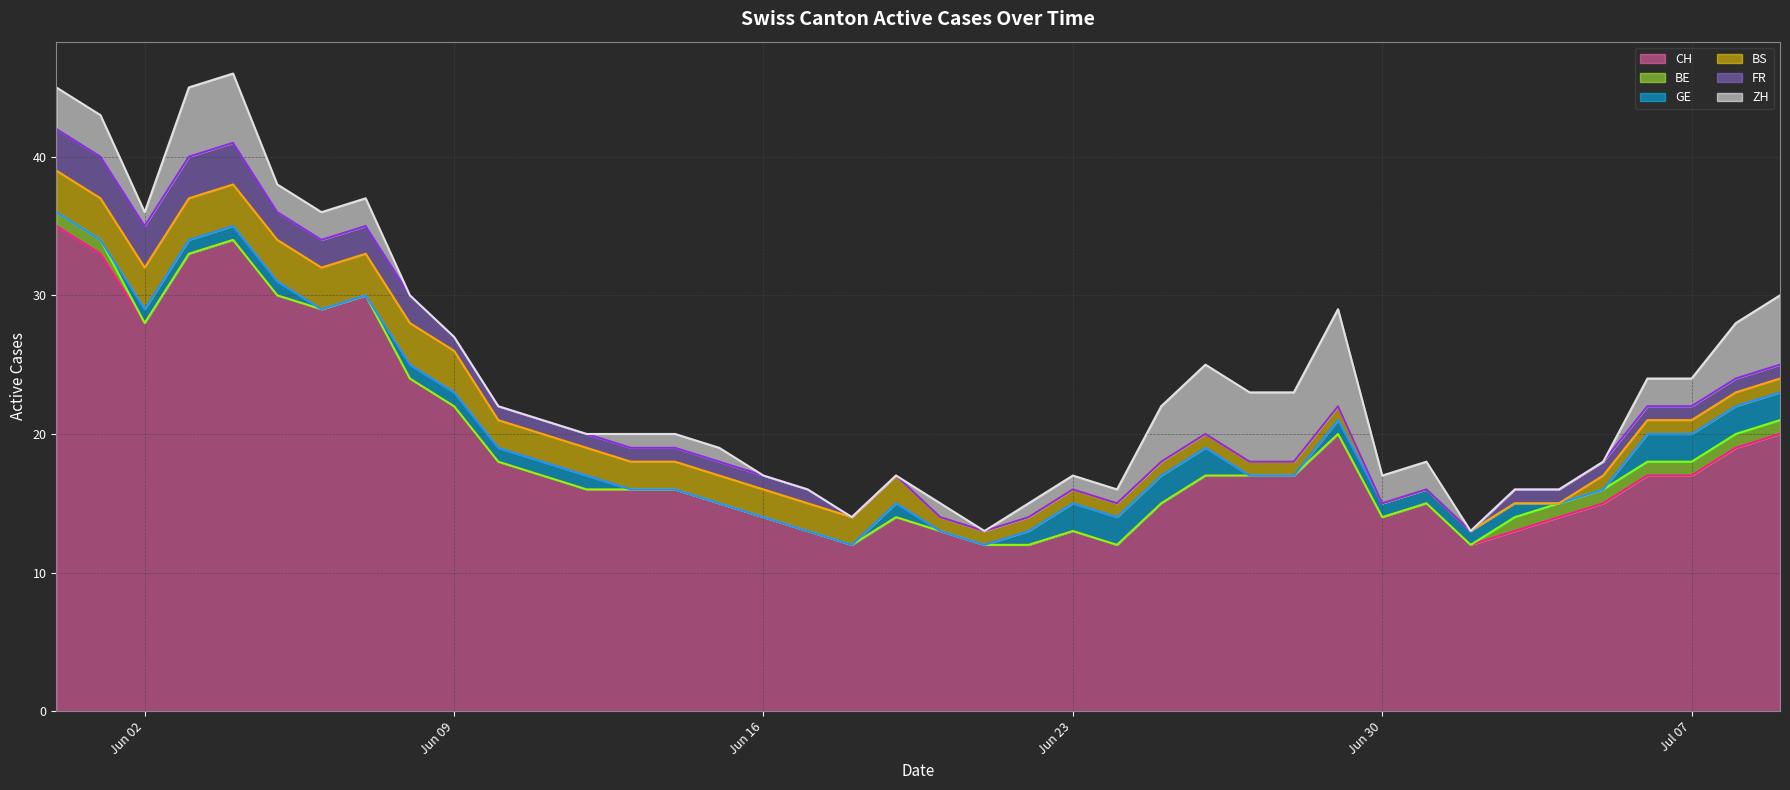

What is the smallest value displayed?

12